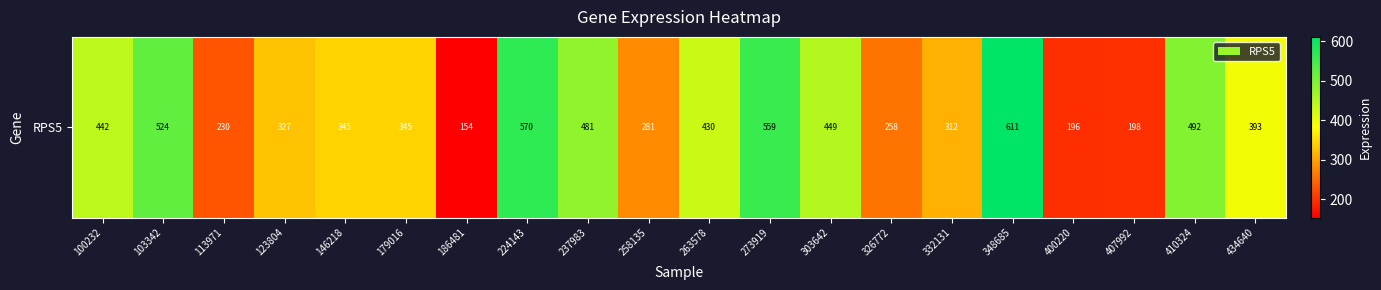

What value does the data have at 273919?

558.6